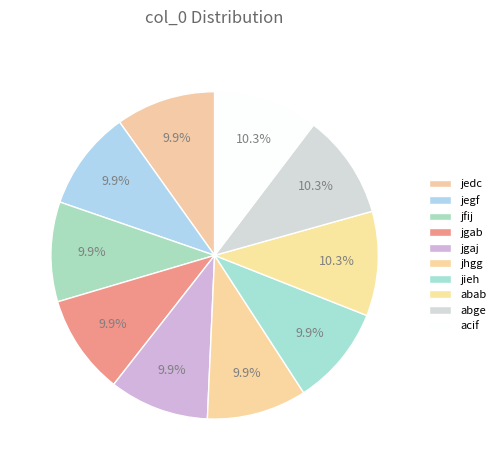

How many slices are in this pie chart?

10